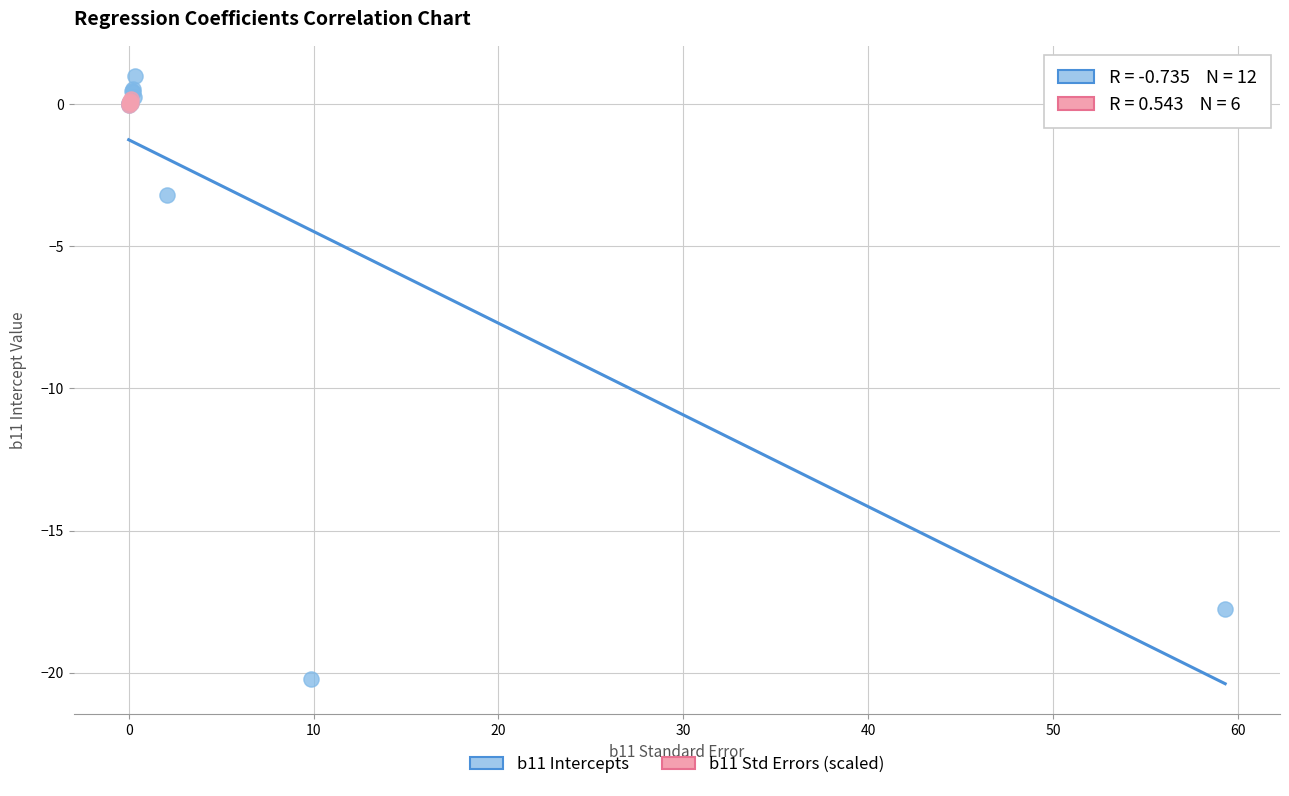

Which series reaches the minimum Y coordinate?

b11 Intercepts